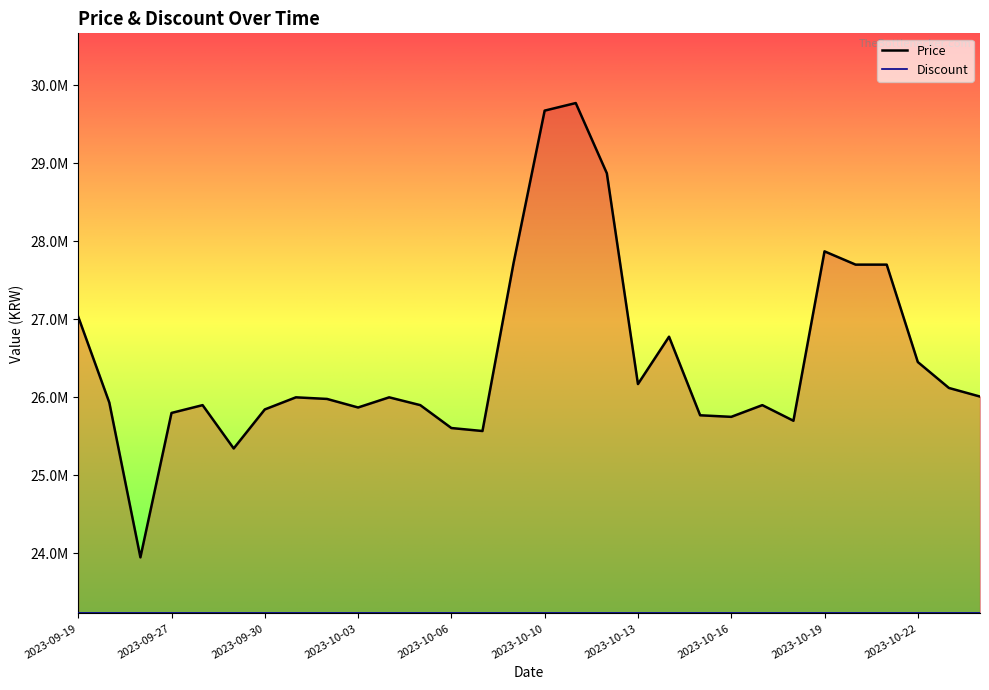

What is the sum of all Discount values?

696945000